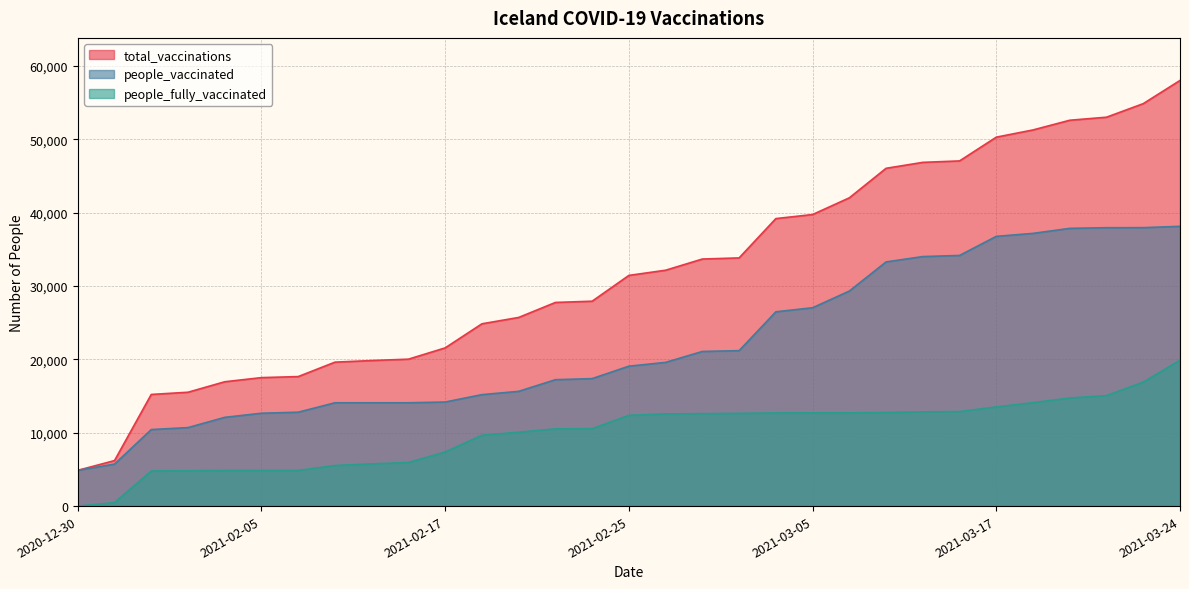

What is the sum of the total_vaccinations values at 2021-02-19 and 2021-02-25?

57169